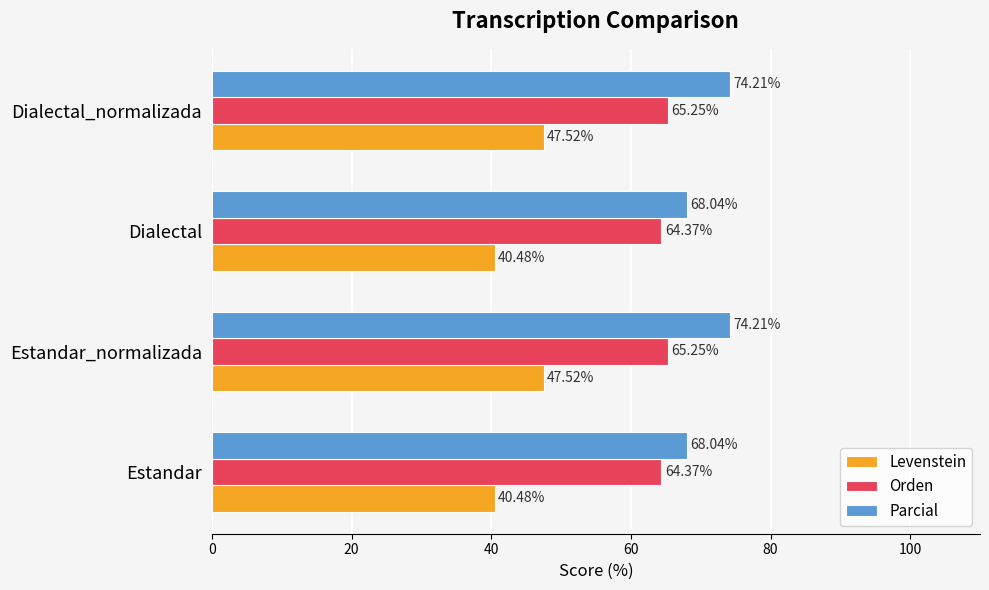

Which series has the largest total across all categories?

Parcial